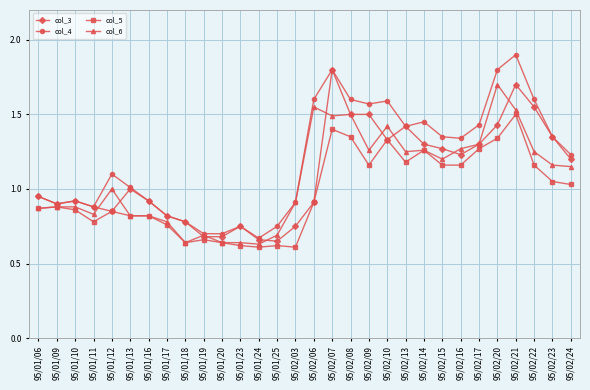

What are all the series names shown in the legend?

col_3, col_4, col_5, col_6